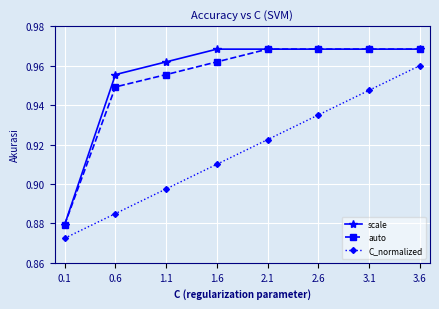

Which series changed the most between 0.6 and 2.1?

C_normalized